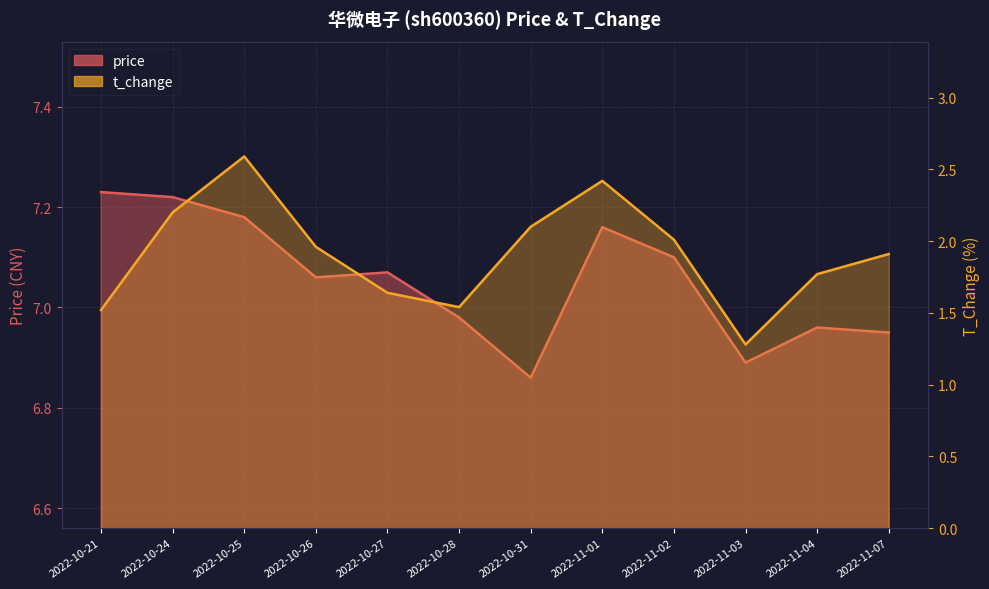

True or false: price has a value of 3.2 at 2022-10-27.

False